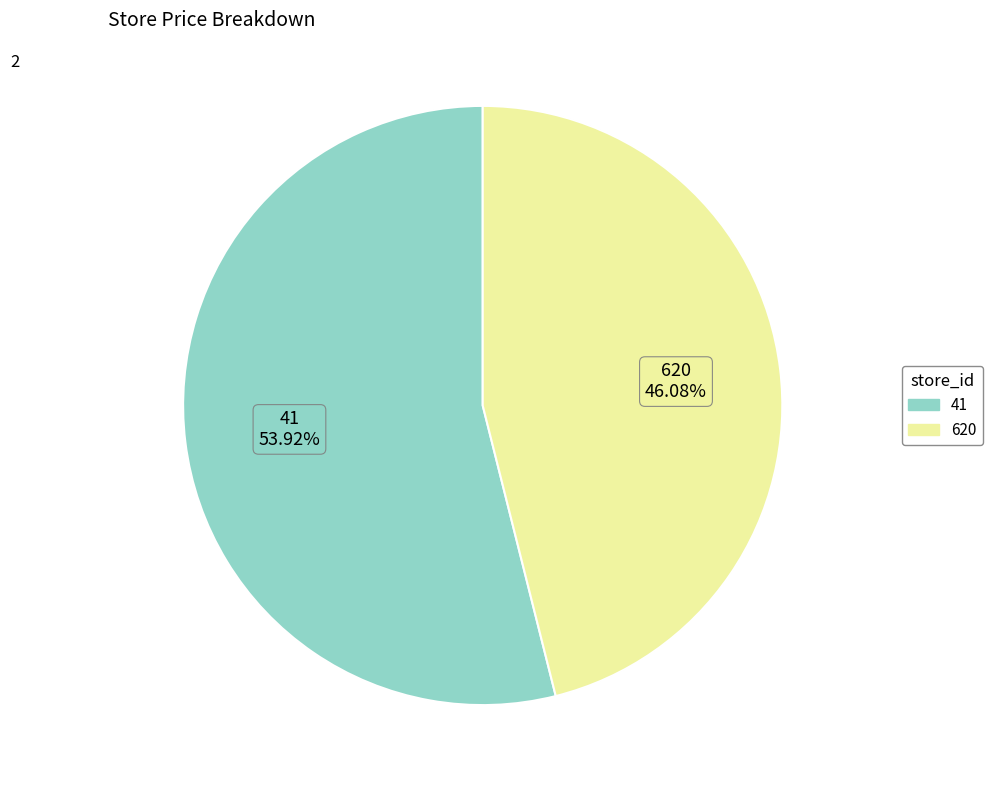

To the nearest percent, what portion does 41 represent?

54%